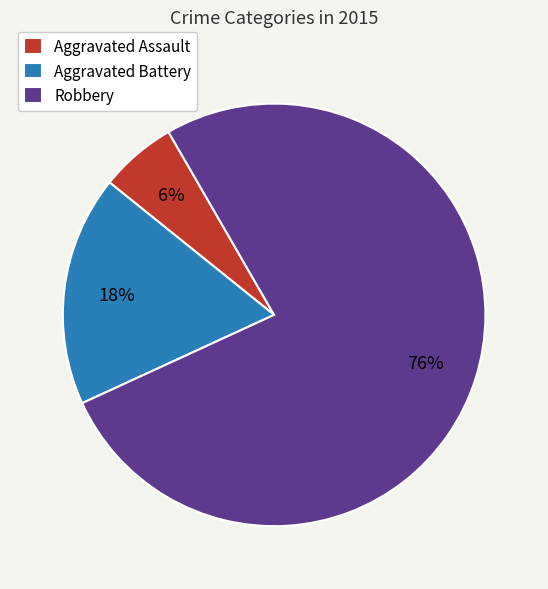

To the nearest percent, what is the average slice percentage?

33%